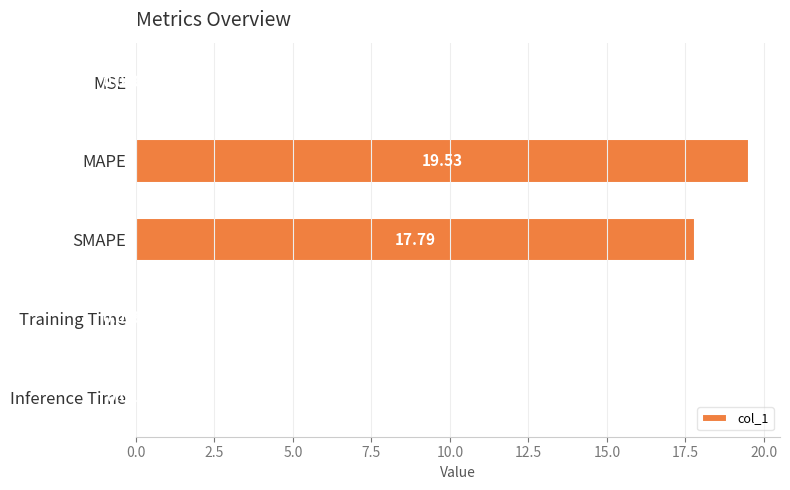

Count the number of categories in the chart.

5